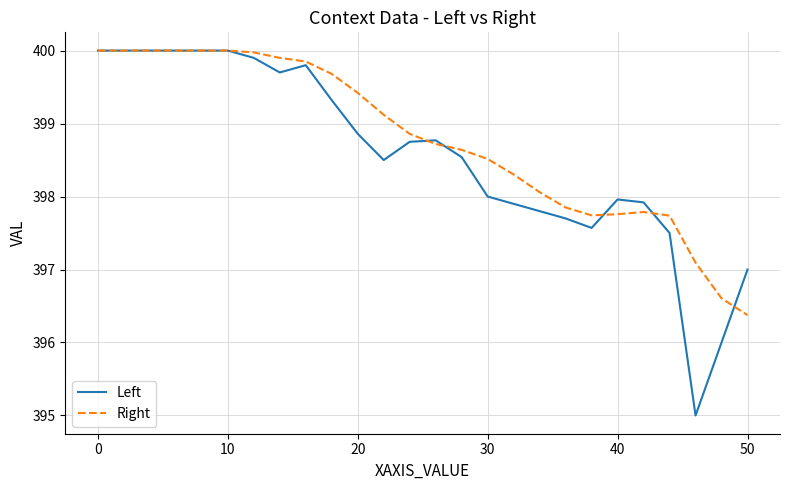

What is the maximum value shown in the chart?

400.0